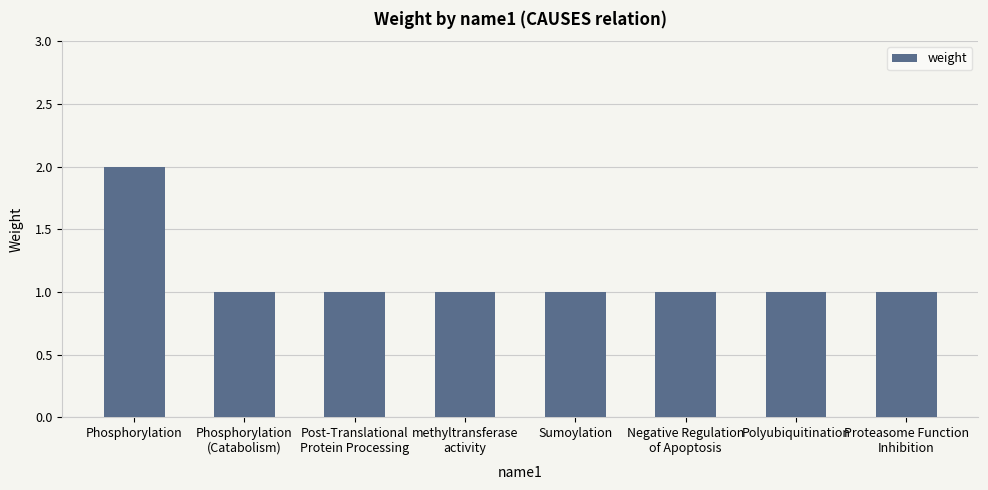

What is the average value?

1